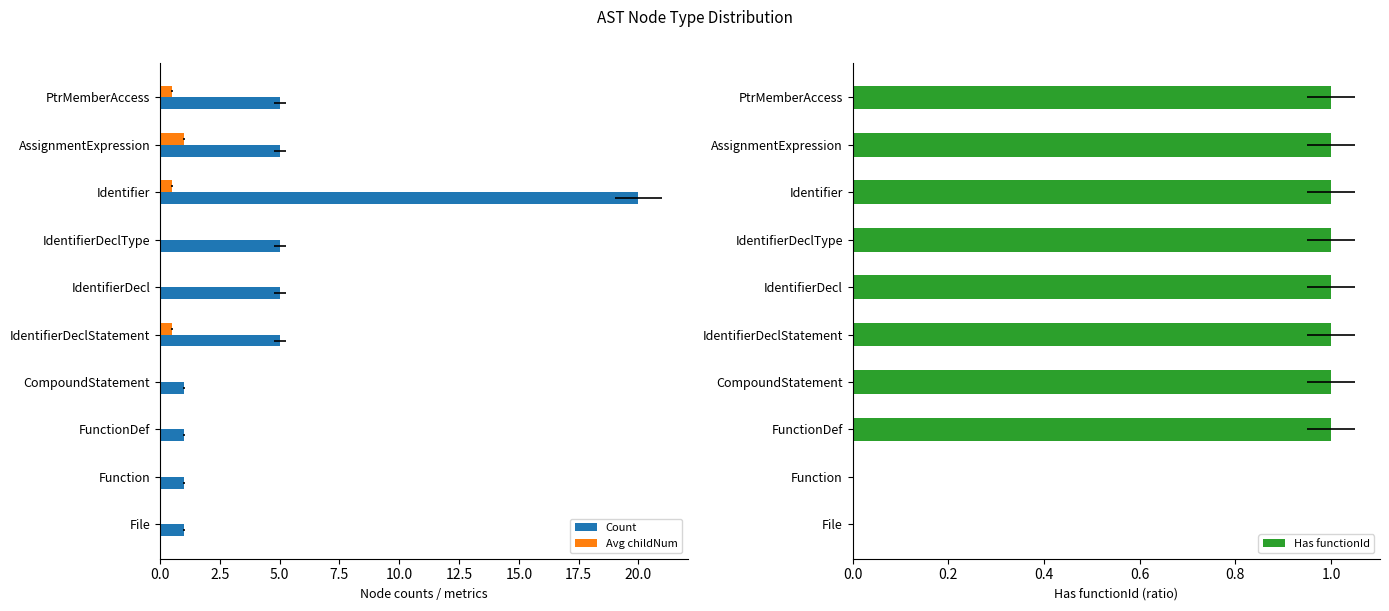

What is the maximum value shown in the chart?

20.0